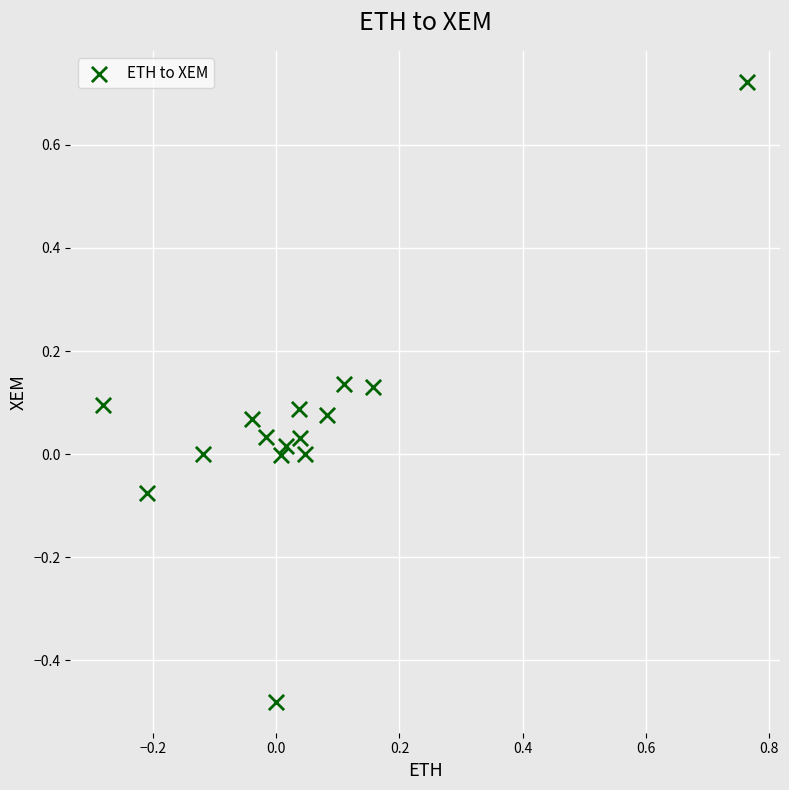

What is the range of Y values (max minus min)?

1.2